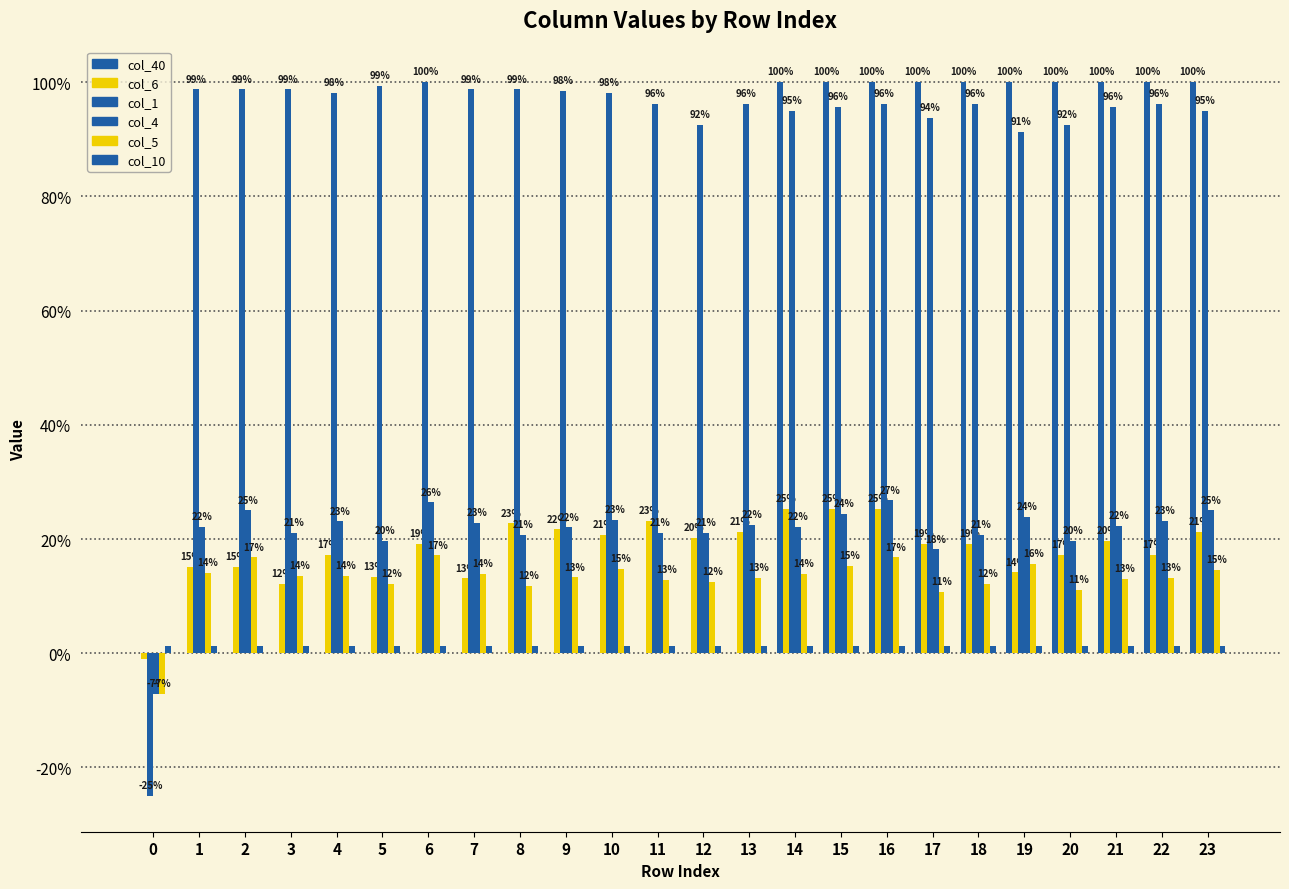

Reading right to left, list all the values displayed in this chart.

col_40: 23=1.0	22=1.0	21=1.0	20=1.0	19=1.0	18=1.0	17=1.0	16=1.0	15=1.0	14=1.0	13=0.0	12=0.0	11=0.0	10=0.0	9=0.0	8=0.0	7=0.0	6=0.0	5=0.0	4=0.0	3=0.0	2=0.0	1=0.0	0=0.0
col_6: 23=0.2	22=0.2	21=0.2	20=0.2	19=0.1	18=0.2	17=0.2	16=0.3	15=0.3	14=0.3	13=0.2	12=0.2	11=0.2	10=0.2	9=0.2	8=0.2	7=0.1	6=0.2	5=0.1	4=0.2	3=0.1	2=0.2	1=0.2	0=-0.0
col_1: 23=1.0	22=1.0	21=1.0	20=0.9	19=0.9	18=1.0	17=0.9	16=1.0	15=1.0	14=1.0	13=1.0	12=0.9	11=1.0	10=1.0	9=1.0	8=1.0	7=1.0	6=1.0	5=1.0	4=1.0	3=1.0	2=1.0	1=1.0	0=-0.2
col_4: 23=0.2	22=0.2	21=0.2	20=0.2	19=0.2	18=0.2	17=0.2	16=0.3	15=0.2	14=0.2	13=0.2	12=0.2	11=0.2	10=0.2	9=0.2	8=0.2	7=0.2	6=0.3	5=0.2	4=0.2	3=0.2	2=0.2	1=0.2	0=-0.1
col_5: 23=0.1	22=0.1	21=0.1	20=0.1	19=0.2	18=0.1	17=0.1	16=0.2	15=0.2	14=0.1	13=0.1	12=0.1	11=0.1	10=0.1	9=0.1	8=0.1	7=0.1	6=0.2	5=0.1	4=0.1	3=0.1	2=0.2	1=0.1	0=-0.1
col_10: 23=0.0	22=0.0	21=0.0	20=0.0	19=0.0	18=0.0	17=0.0	16=0.0	15=0.0	14=0.0	13=0.0	12=0.0	11=0.0	10=0.0	9=0.0	8=0.0	7=0.0	6=0.0	5=0.0	4=0.0	3=0.0	2=0.0	1=0.0	0=0.0